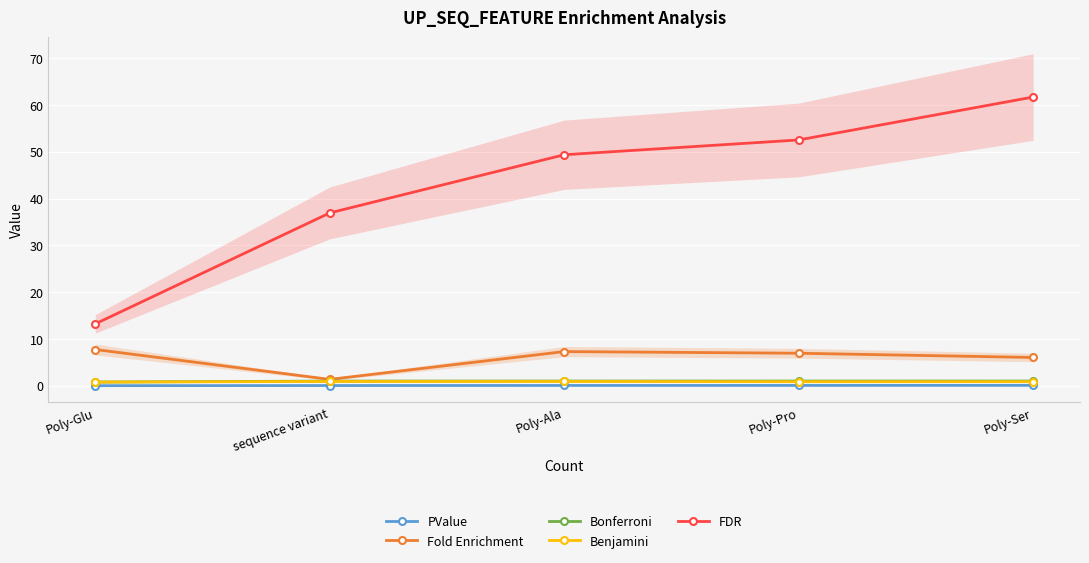

What position from the left is Poly-Pro?

4